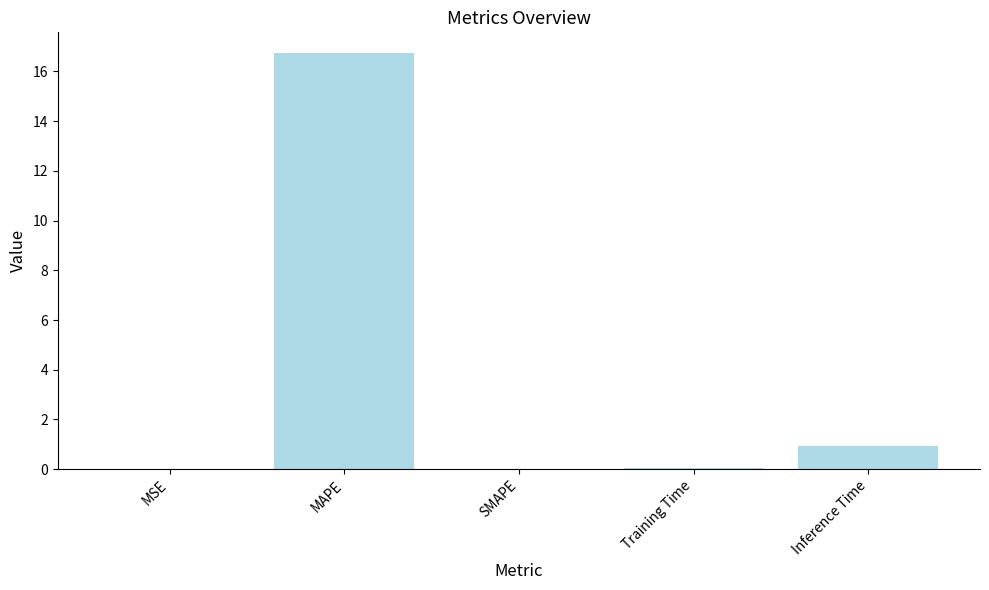

At which label is the value closest to 8?

Inference Time